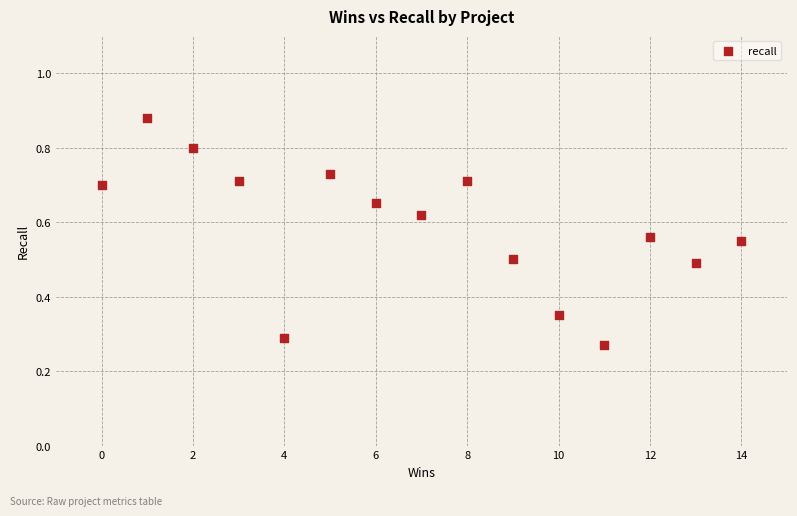

How many data points are displayed?

15